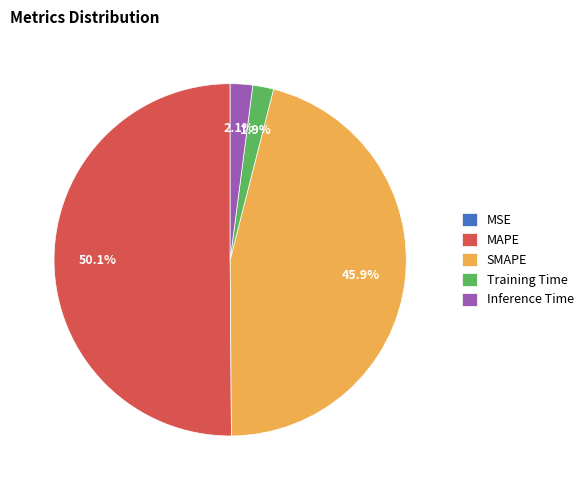

Which category has the biggest portion of the pie?

MAPE